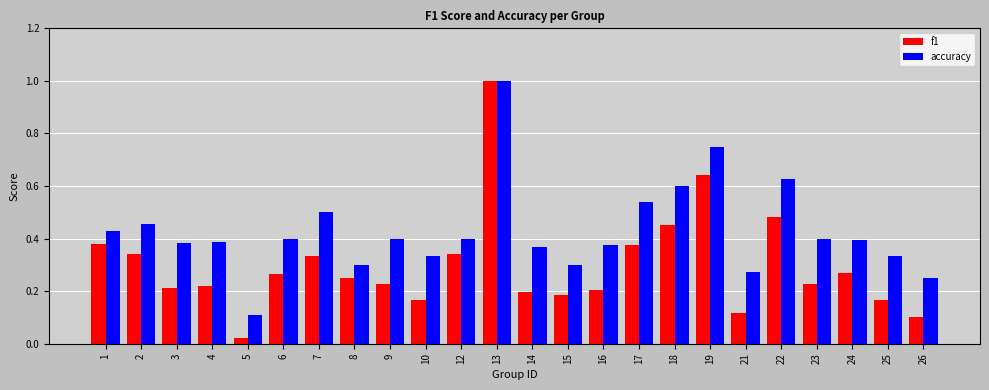

What is the sum of all f1 values?

7.2